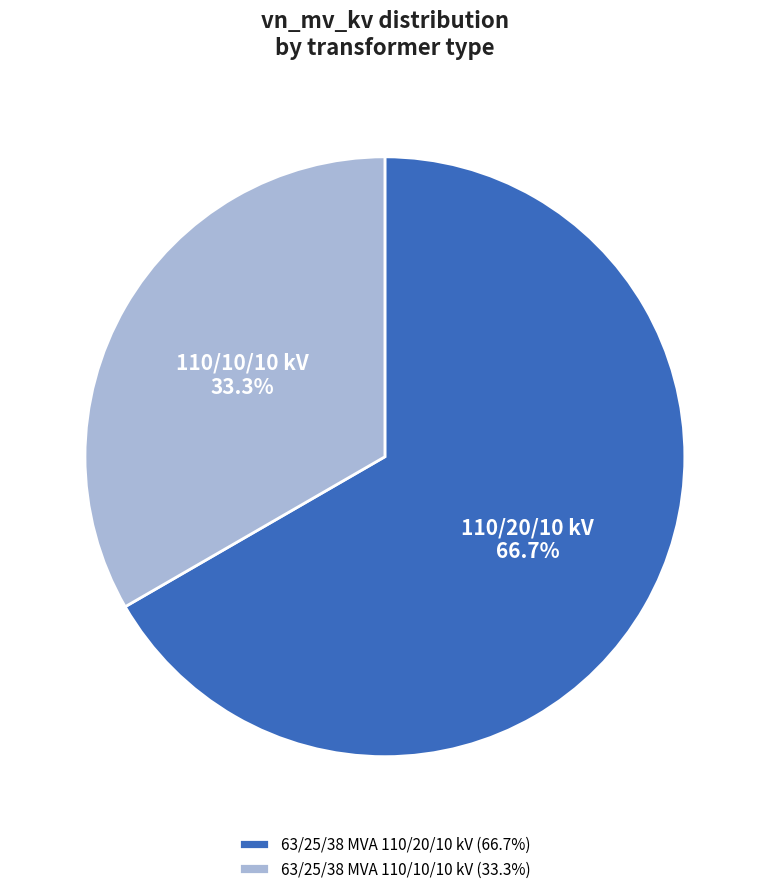

The 63/25/38 MVA 110/20/10 kV slice represents 75% of the pie. True or false?

False